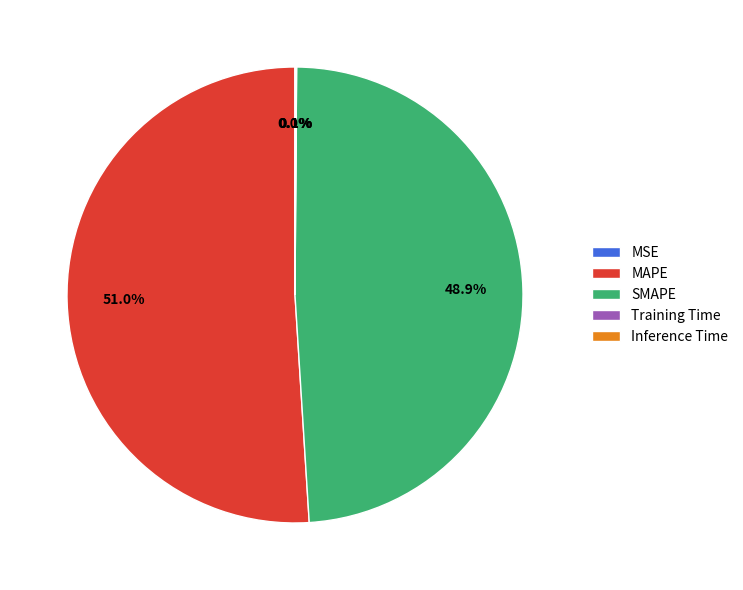

What is the largest slice in the pie chart?

MAPE